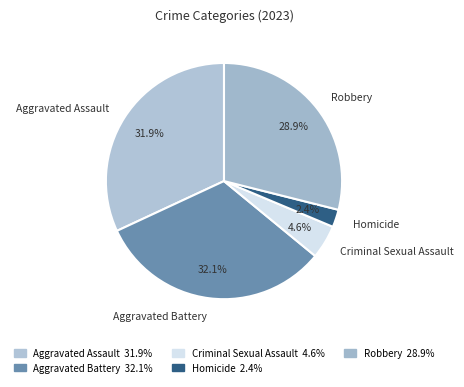

Do Aggravated Assault and Robbery together represent more than half of the pie?

Yes